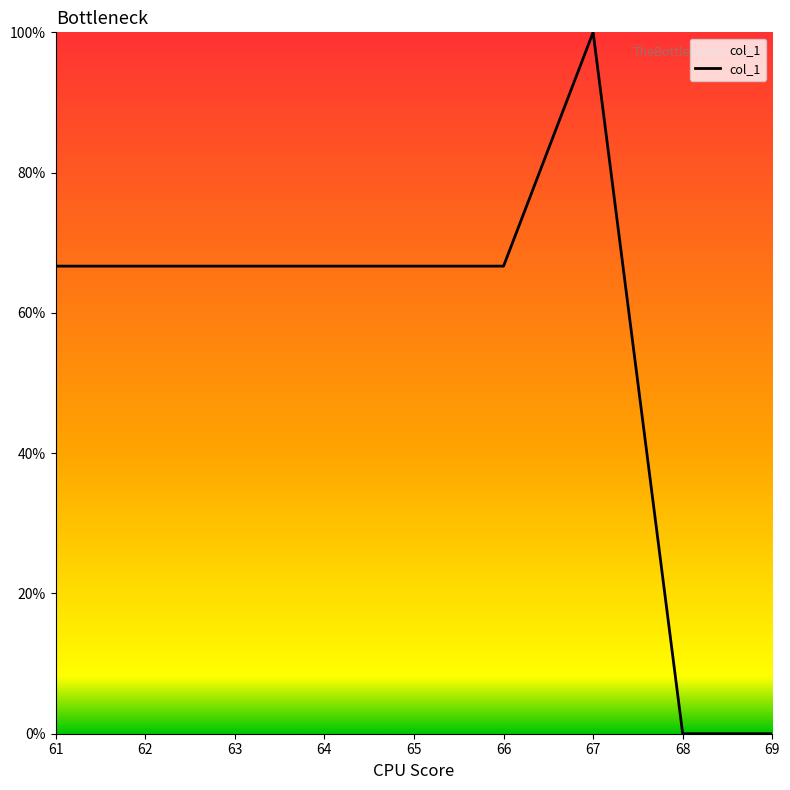

Reading left to right, extract all data points from this chart.

61=66.7	62=66.7	63=66.7	64=66.7	65=66.7	66=66.7	67=100.0	68=0.0	69=0.0